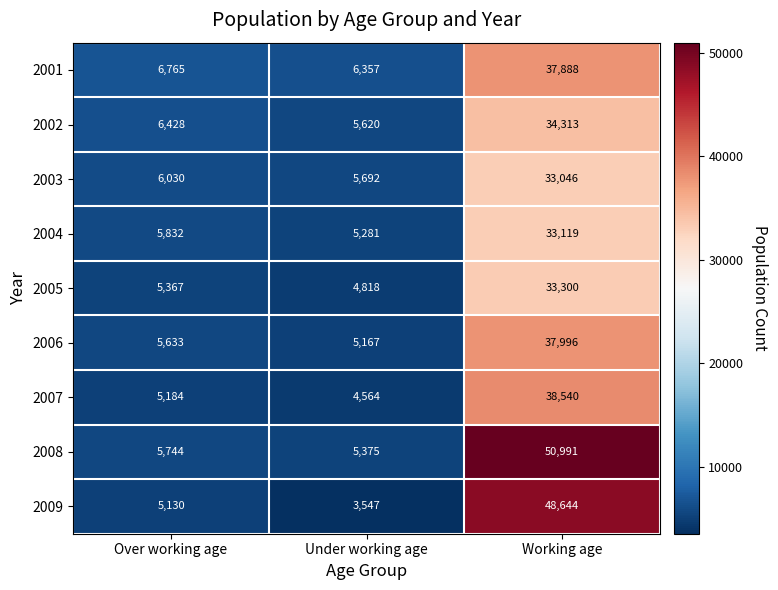

Reading left to right, list all the values displayed in this chart.

2001: 6765	6357	37888
2002: 6428	5620	34313
2003: 6030	5692	33046
2004: 5832	5281	33119
2005: 5367	4818	33300
2006: 5633	5167	37996
2007: 5184	4564	38540
2008: 5744	5375	50991
2009: 5130	3547	48644